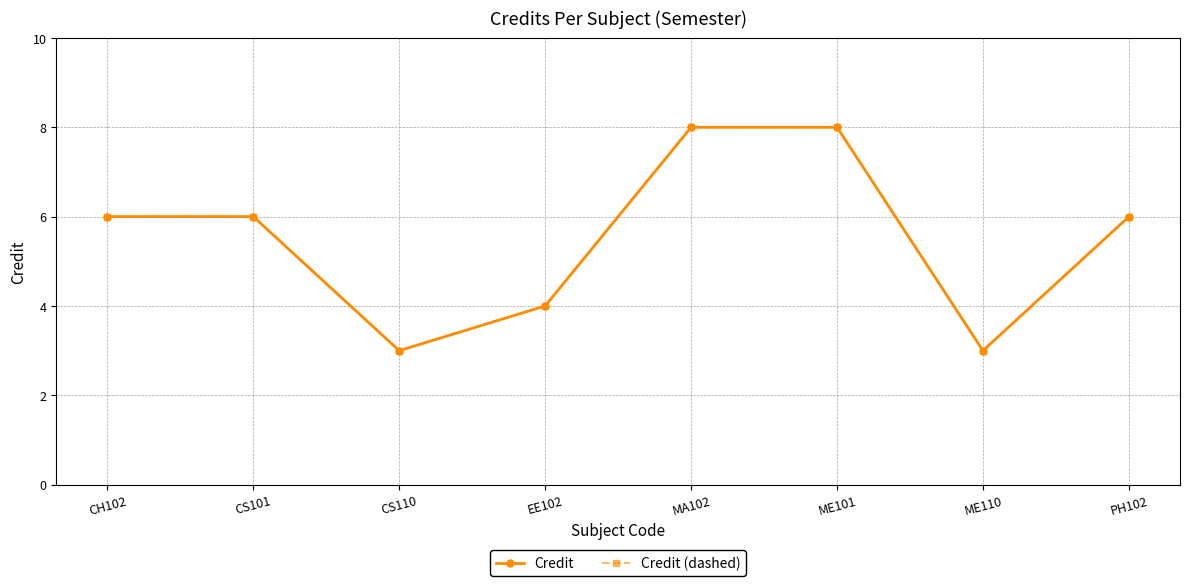

At which category is the sum across all series the highest?

MA102